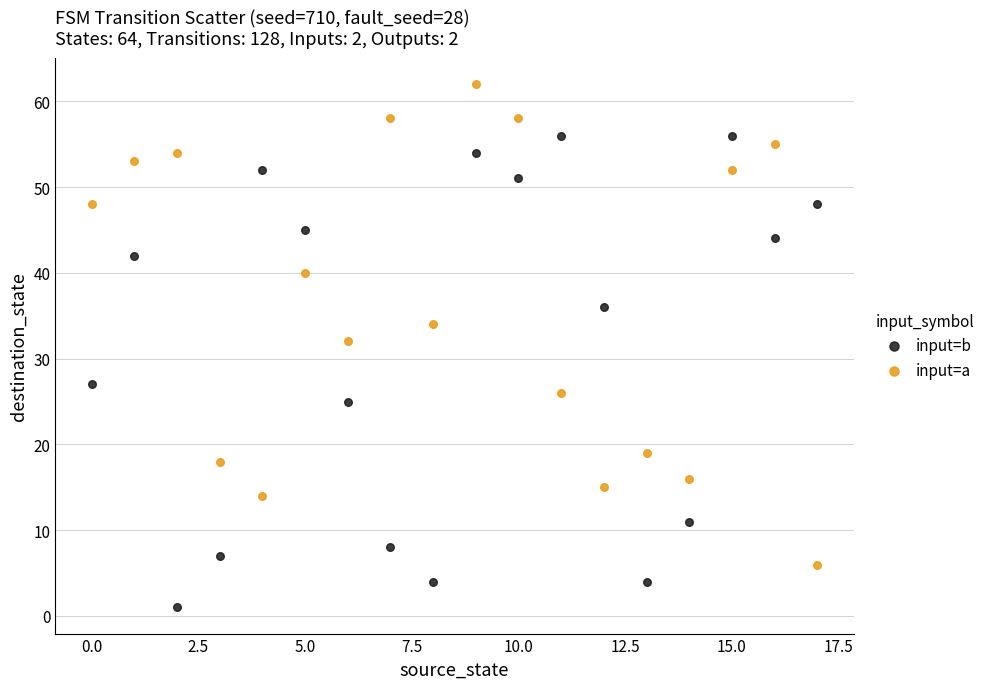

Which series reaches the maximum Y coordinate?

input=a